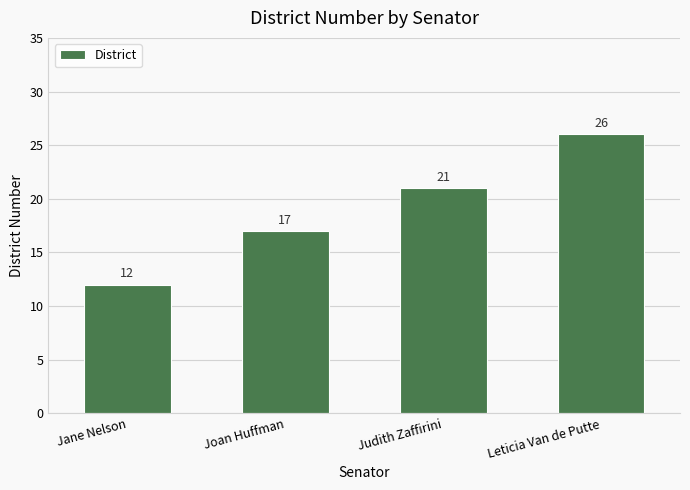

What is the ratio of the value at Leticia Van de Putte to the value at Judith Zaffirini?

1.2